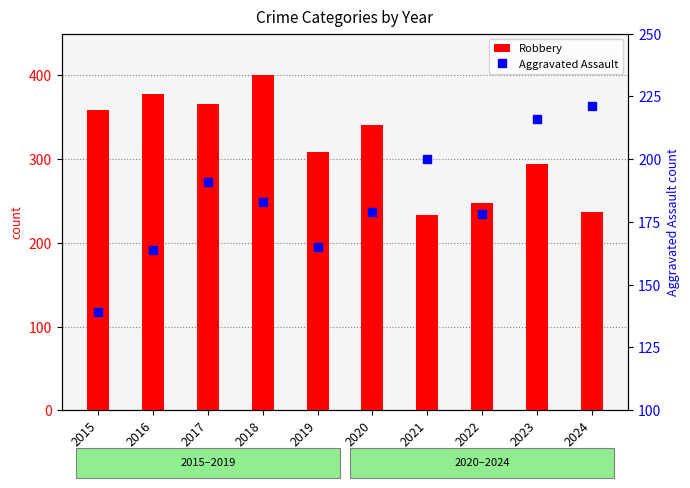

What is the minimum value shown in the chart?

139